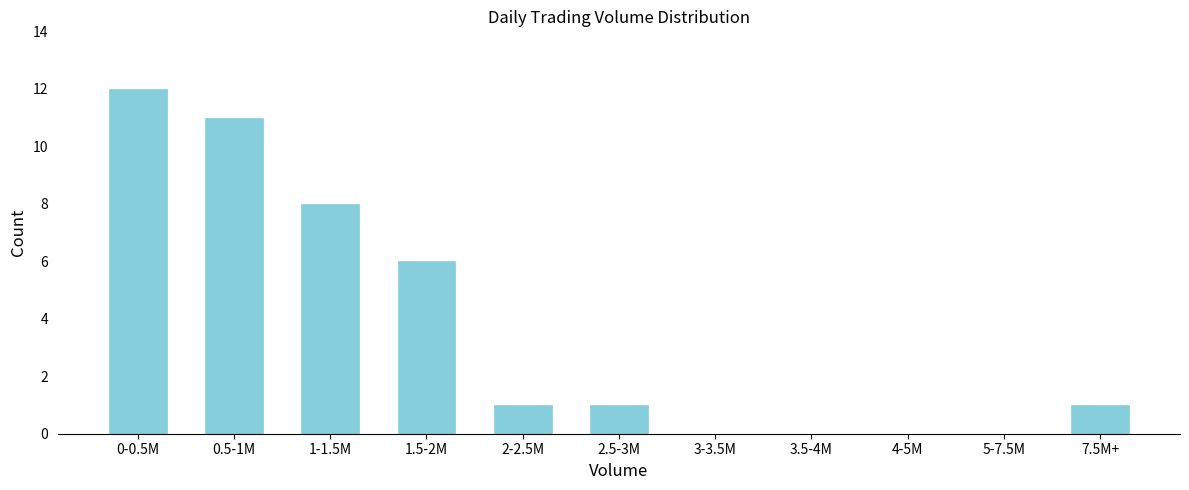

Reading left to right, what are all the values shown in this chart?

0-0.5M=12	0.5-1M=11	1-1.5M=8	1.5-2M=6	2-2.5M=1	2.5-3M=1	3-3.5M=0	3.5-4M=0	4-5M=0	5-7.5M=0	7.5M+=1